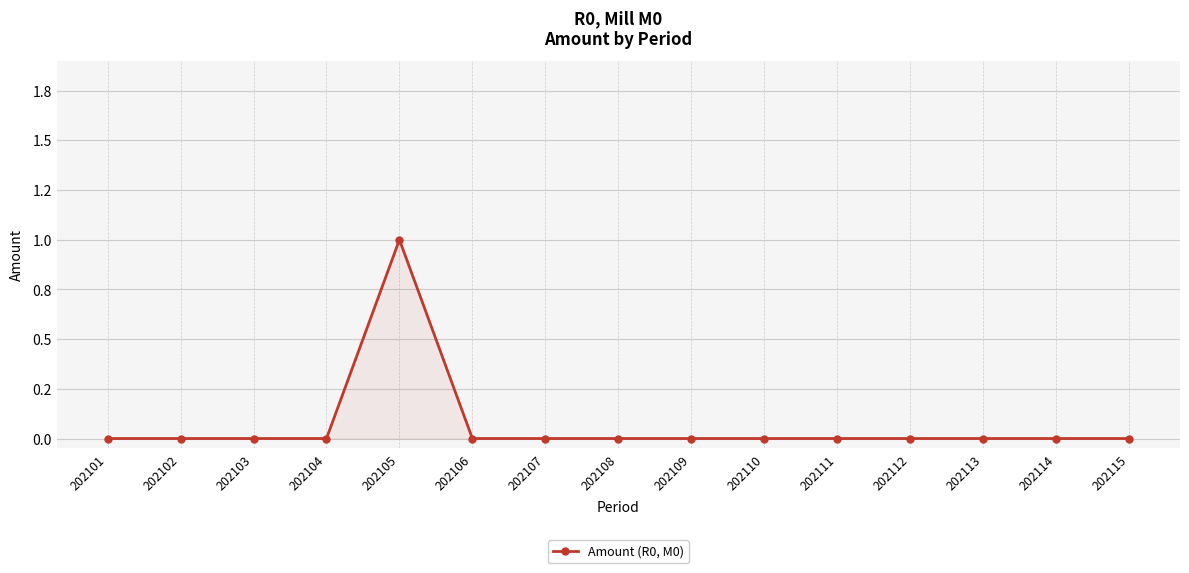

Is this an area chart (filled region under the line)?

No